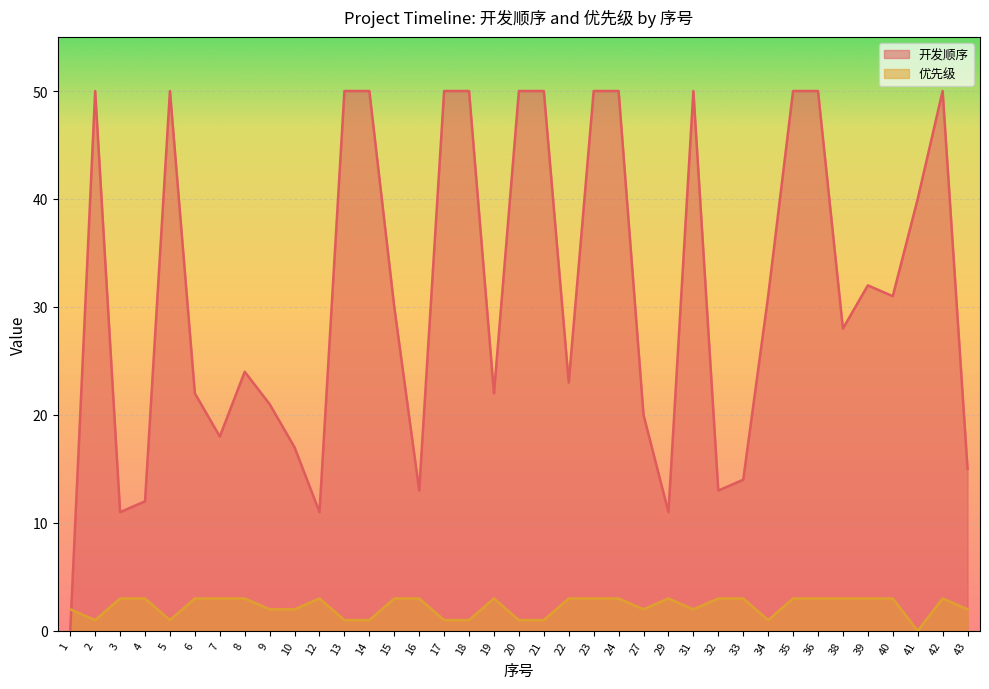

Which series has the widest spread of values?

开发顺序